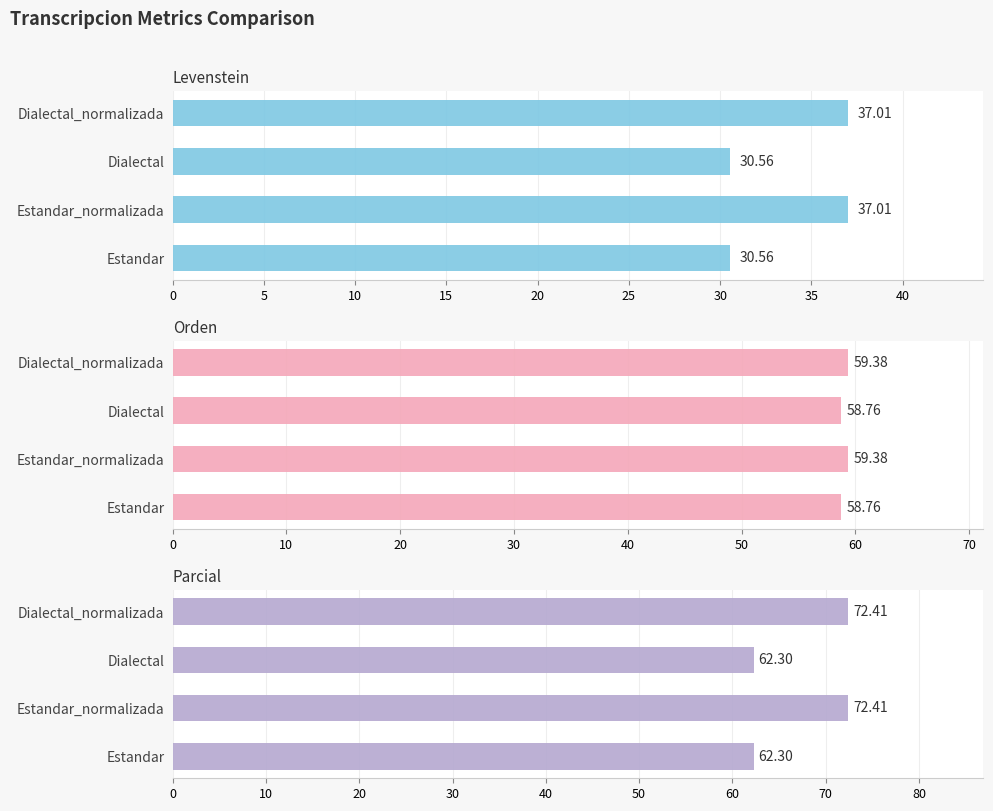

Which series changed the most between Estandar_normalizada and Dialectal_normalizada?

Levenstein